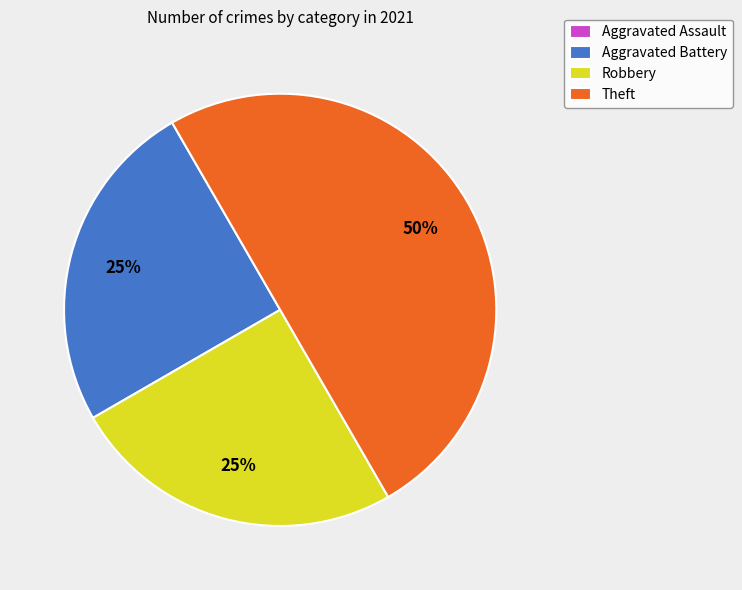

Does Aggravated Battery account for over 50% of the chart?

No